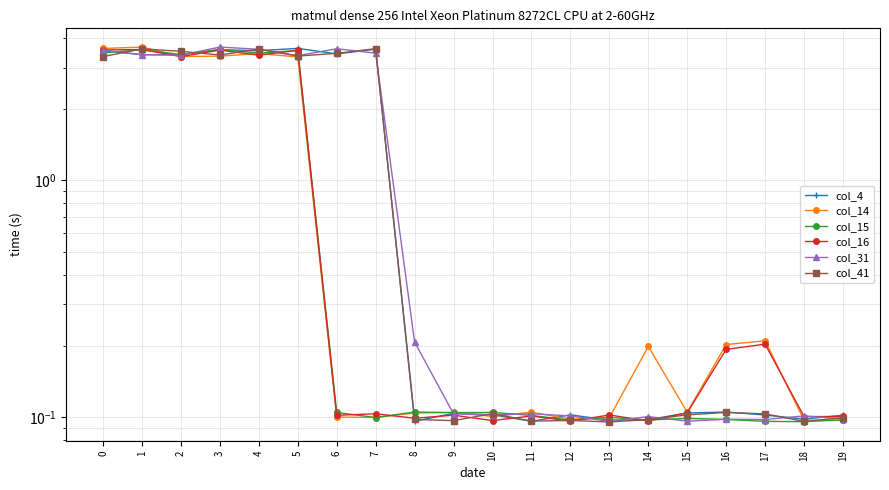

What is the minimum value for col_16?

0.1